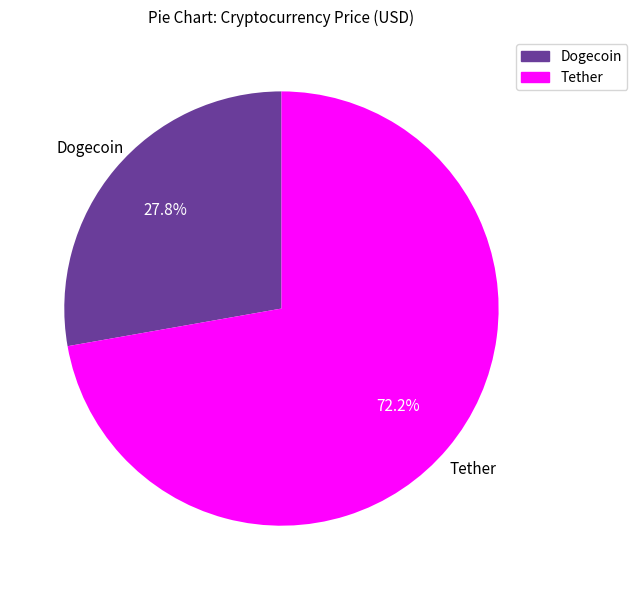

To the nearest percent, what percentage of the pie is Dogecoin?

28%